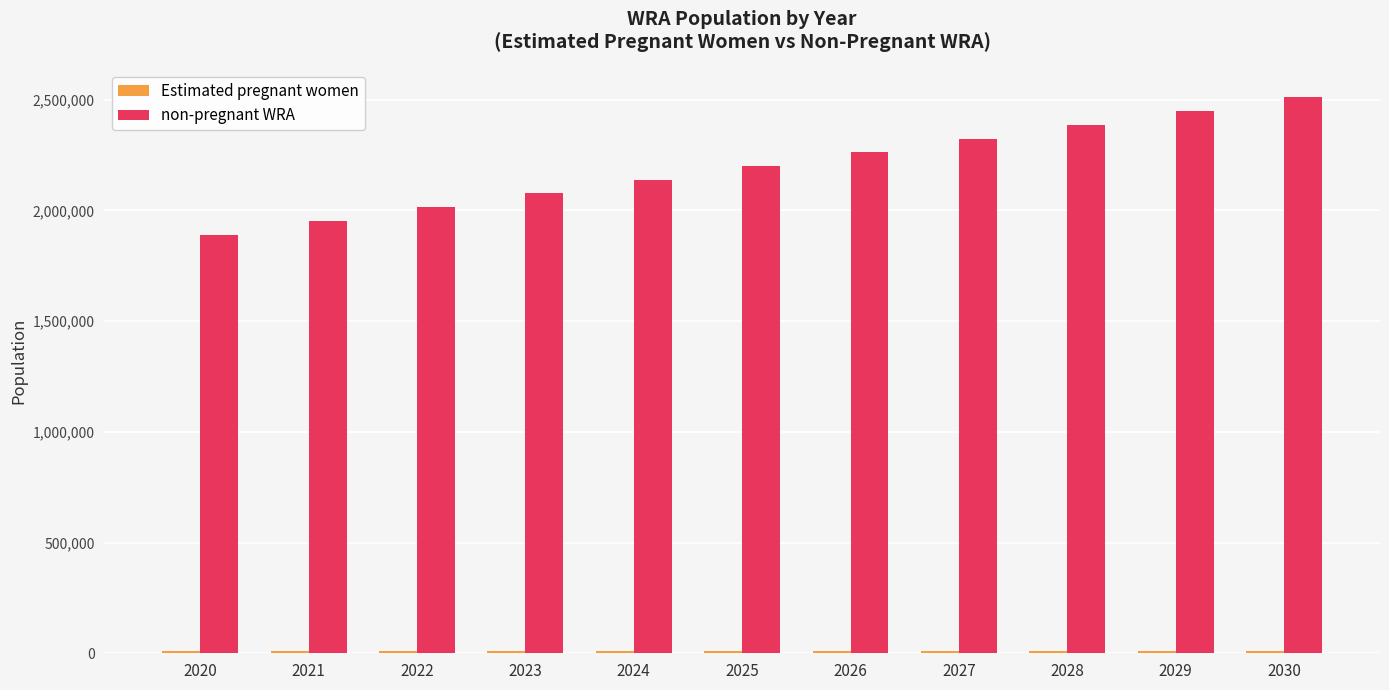

At which label is non-pregnant WRA closest to 2201739?

2025